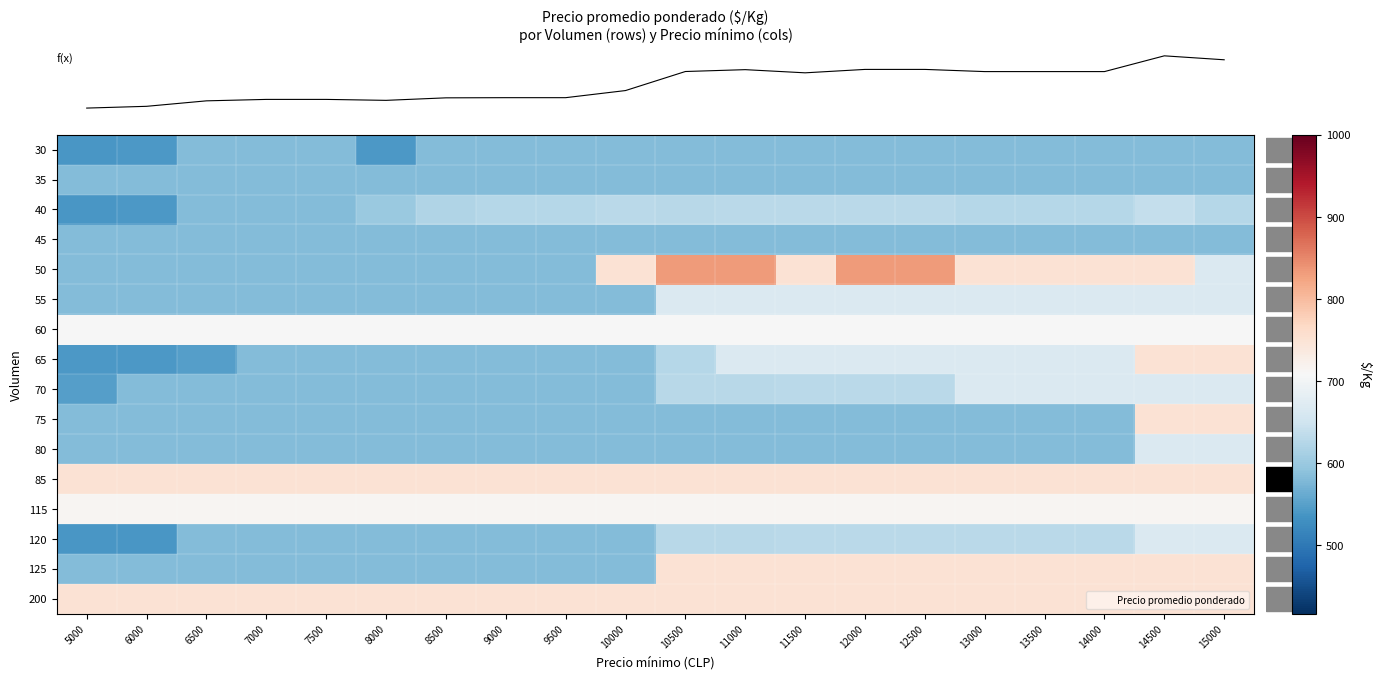

Count the number of data series in this chart.

16